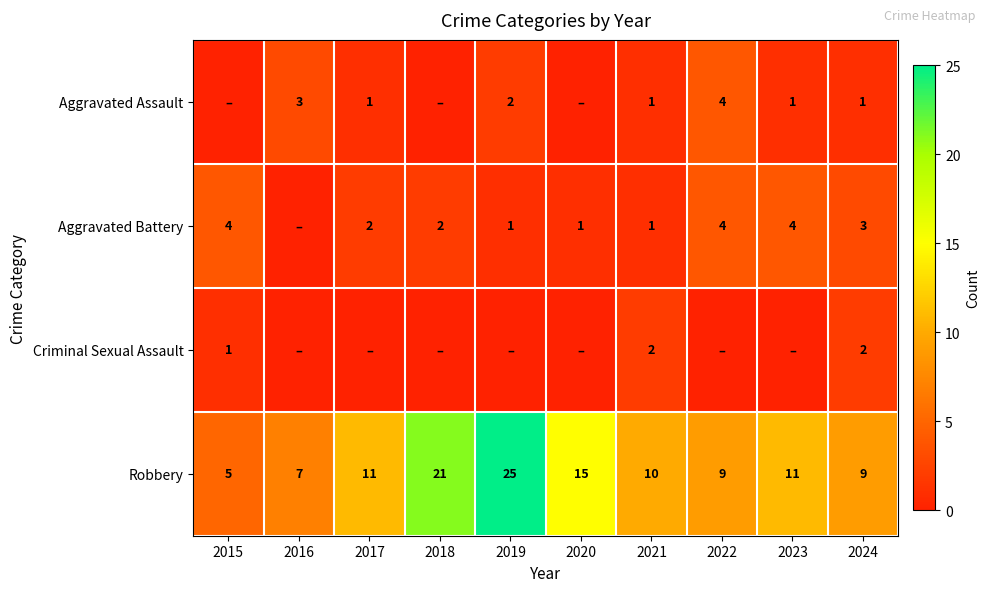

What is the sum of the Robbery values at 2020 and 2015?

20